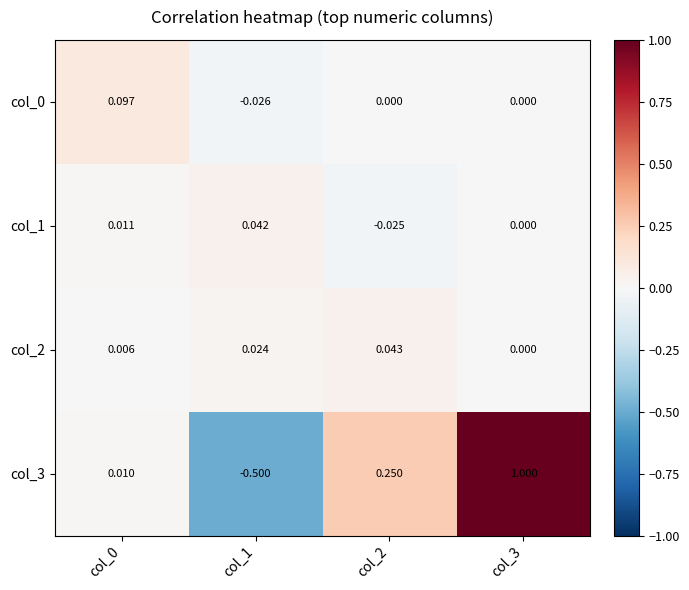

Is the value of col_1 at col_3 greater than the value of col_3 at col_2?

No